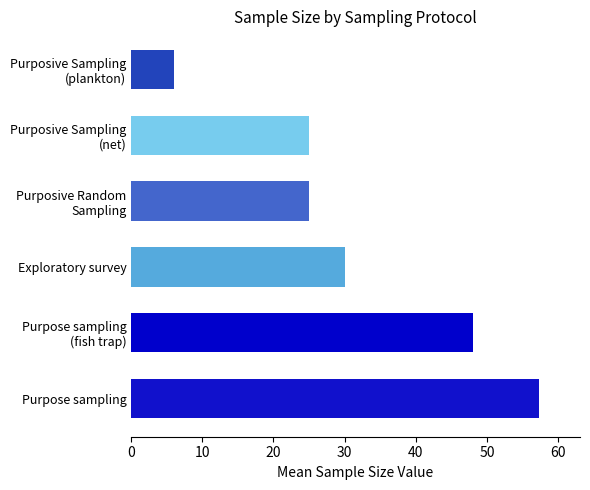

The value at Purpose sampling is 57.3. True or false?

True